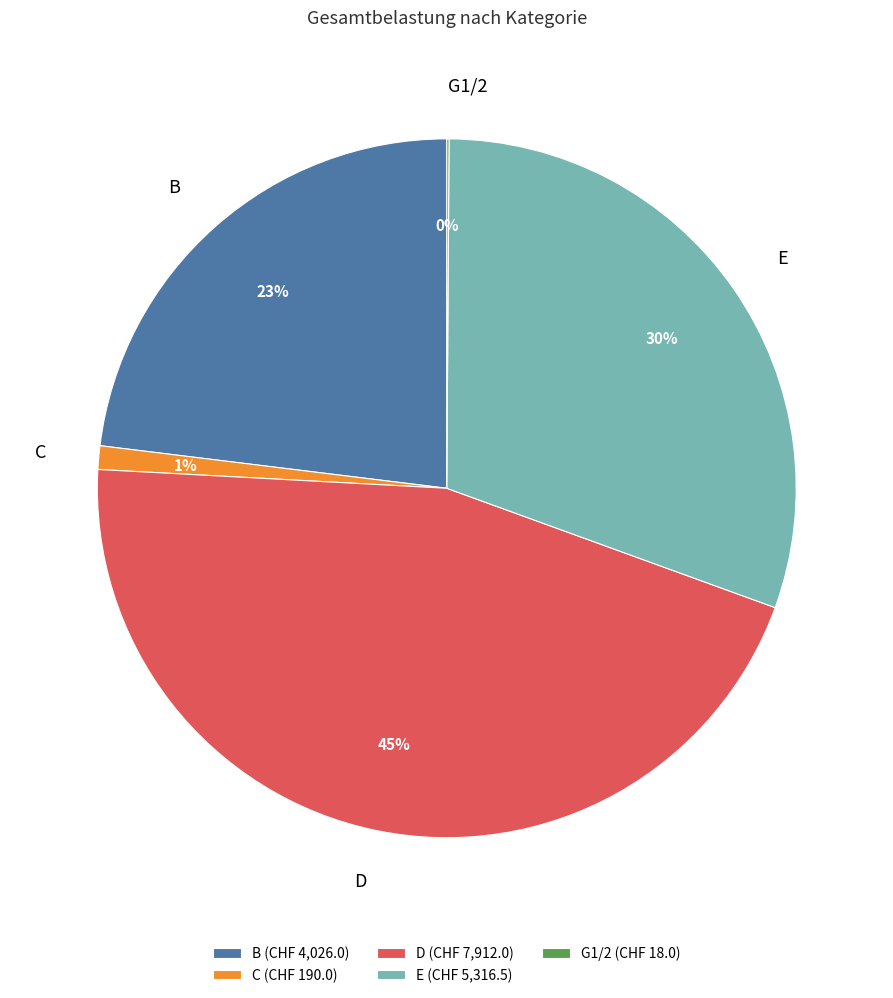

True or false: D accounts for 40% of the total.

False